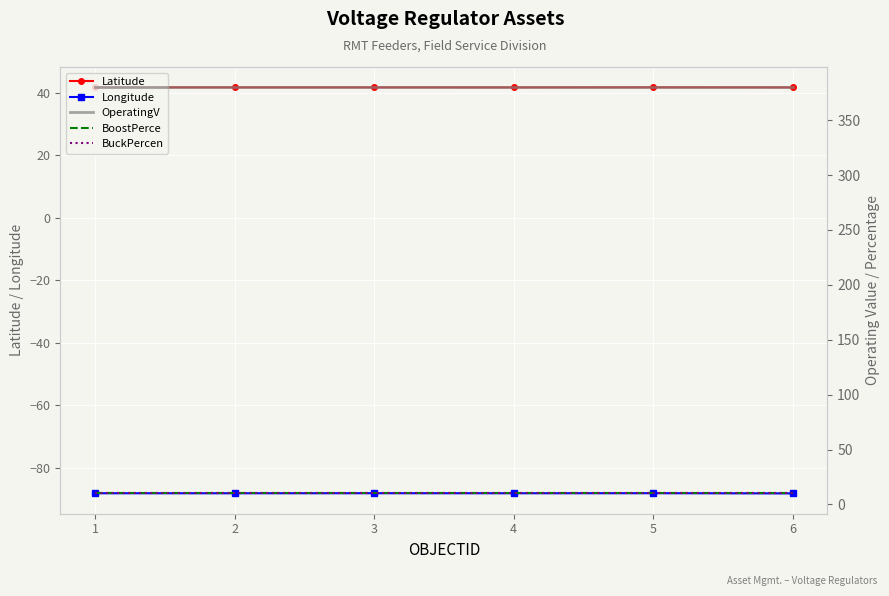

Which has a higher value, 2 or 5?

5